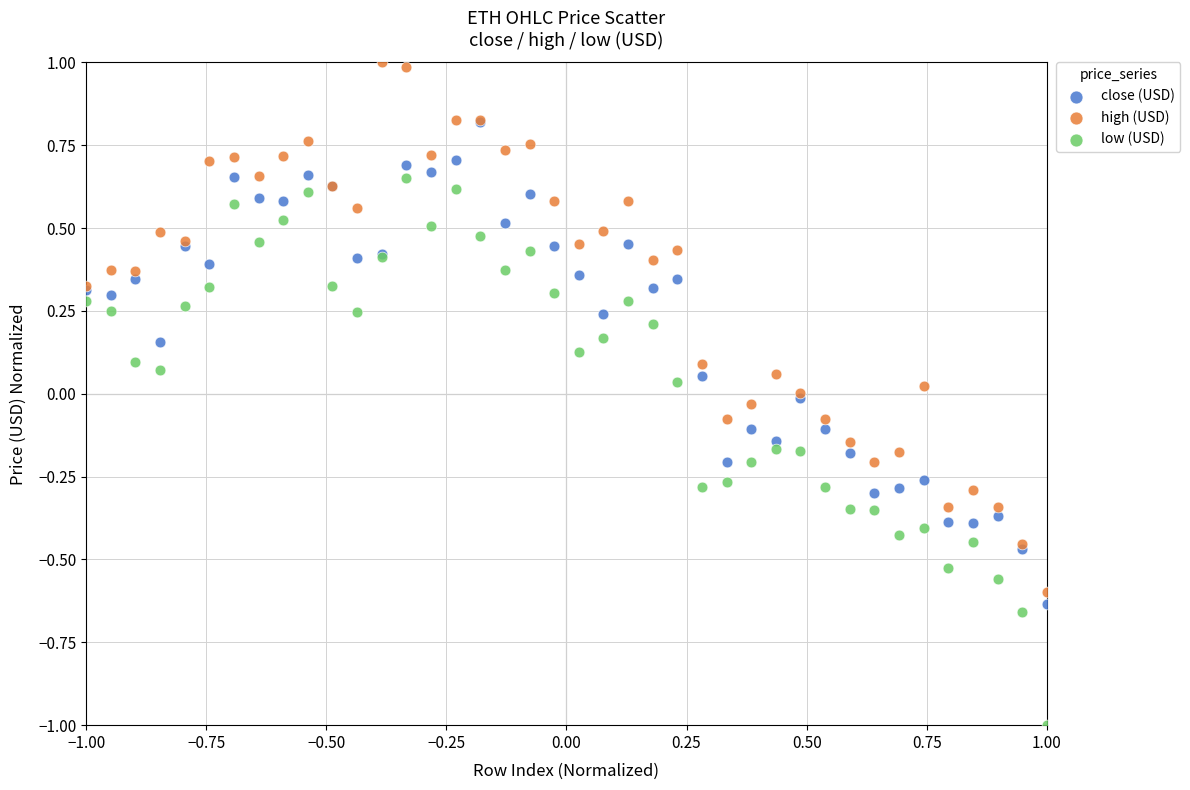

What are all the series names shown in the legend?

close (USD), high (USD), low (USD)